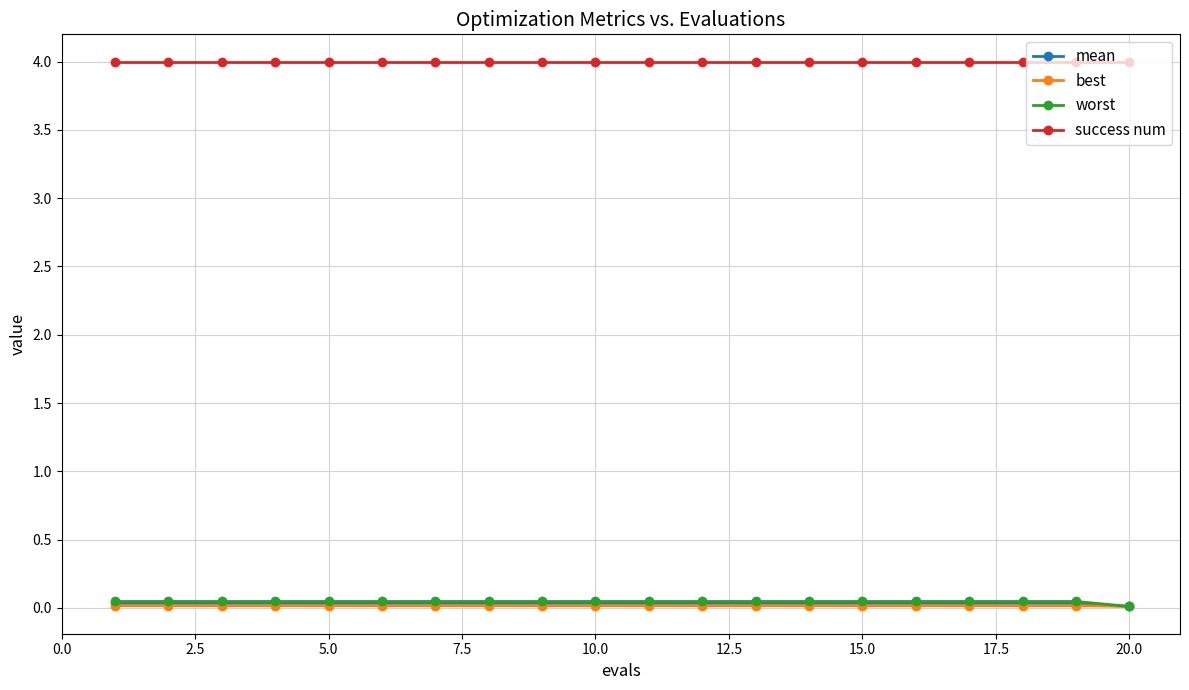

True or false: success num and mean cross at least once.

False